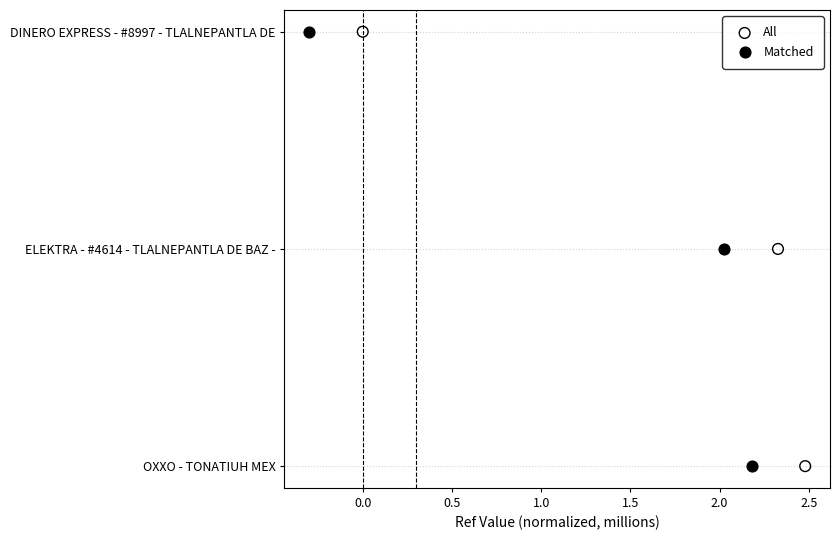

Which series has the largest Y range (max minus min)?

All